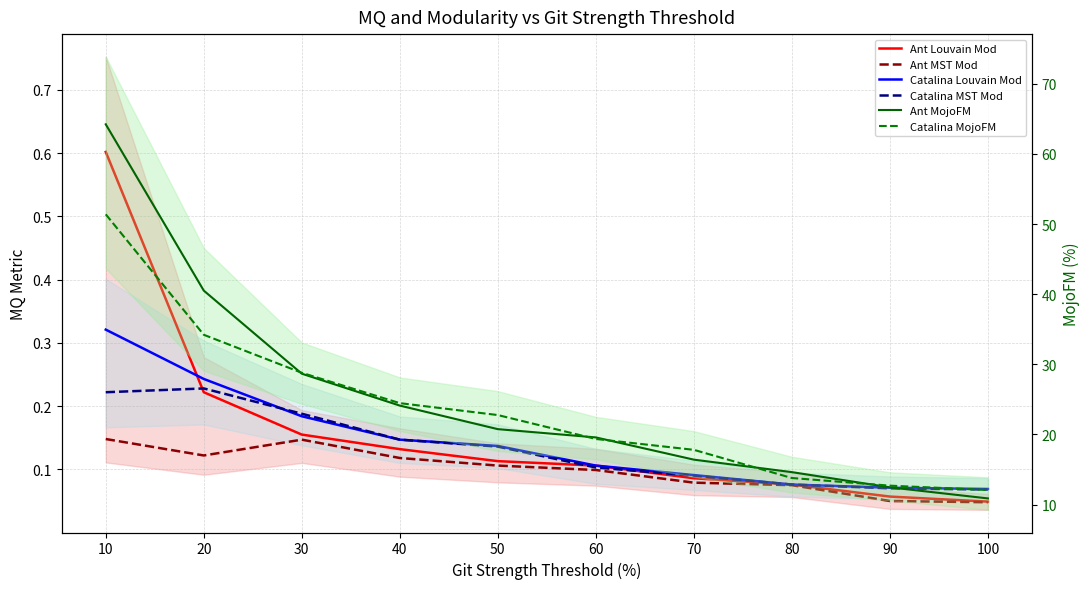

How many times do Catalina Louvain Mod and Ant Louvain Mod cross each other?

1